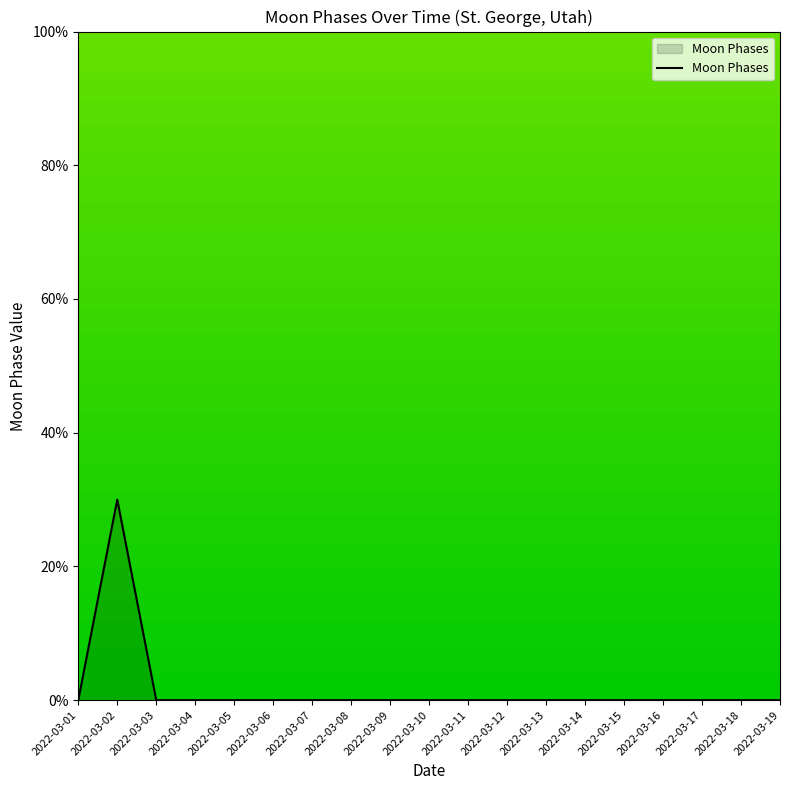

The chart shows a value of 0 at 2022-03-05. True or false?

True